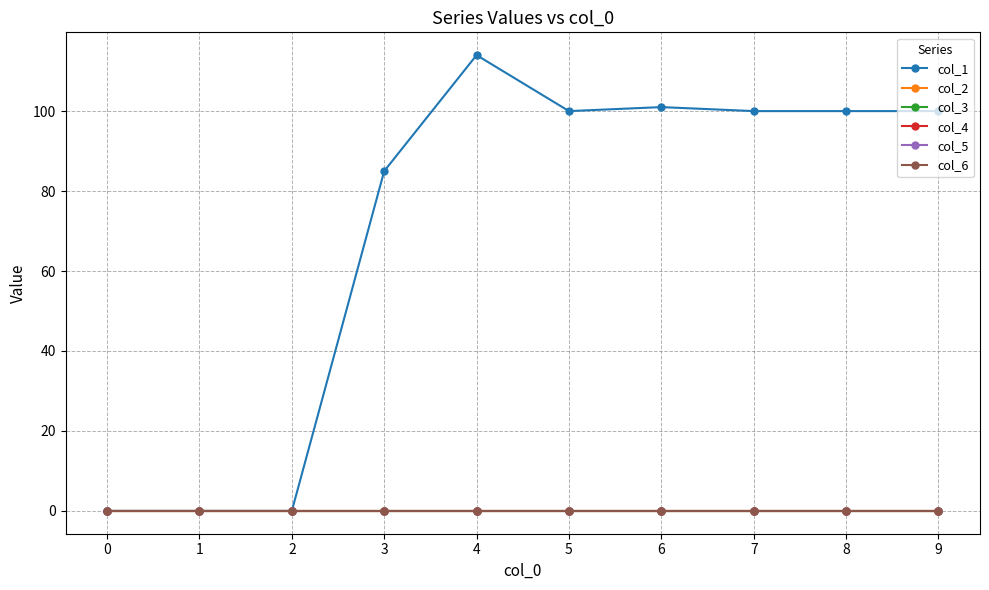

Rank the categories by col_5 value from lowest to highest.

0, 1, 2, 3, 4, 5, 6, 7, 8, 9